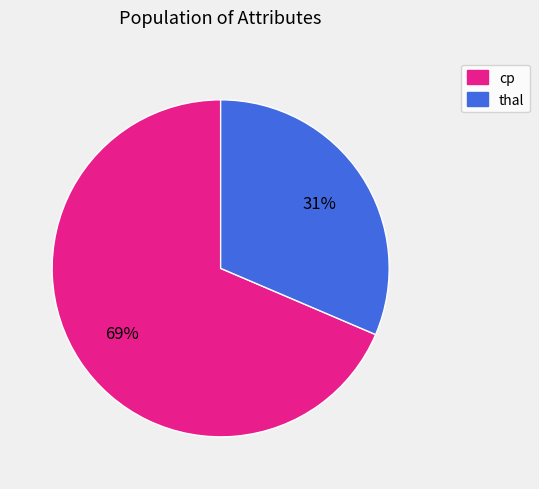

Is there a majority slice in this chart?

Yes